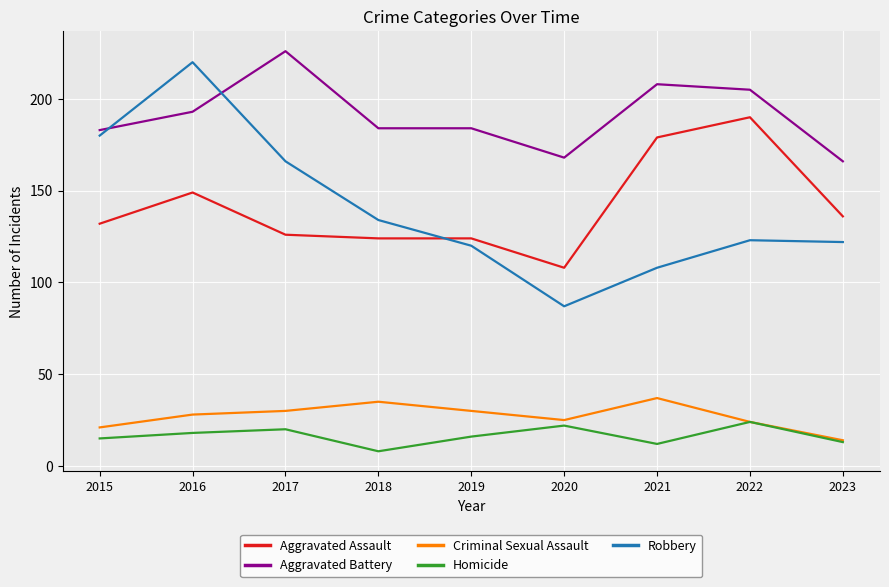

At which category is the sum across all series the highest?

2016